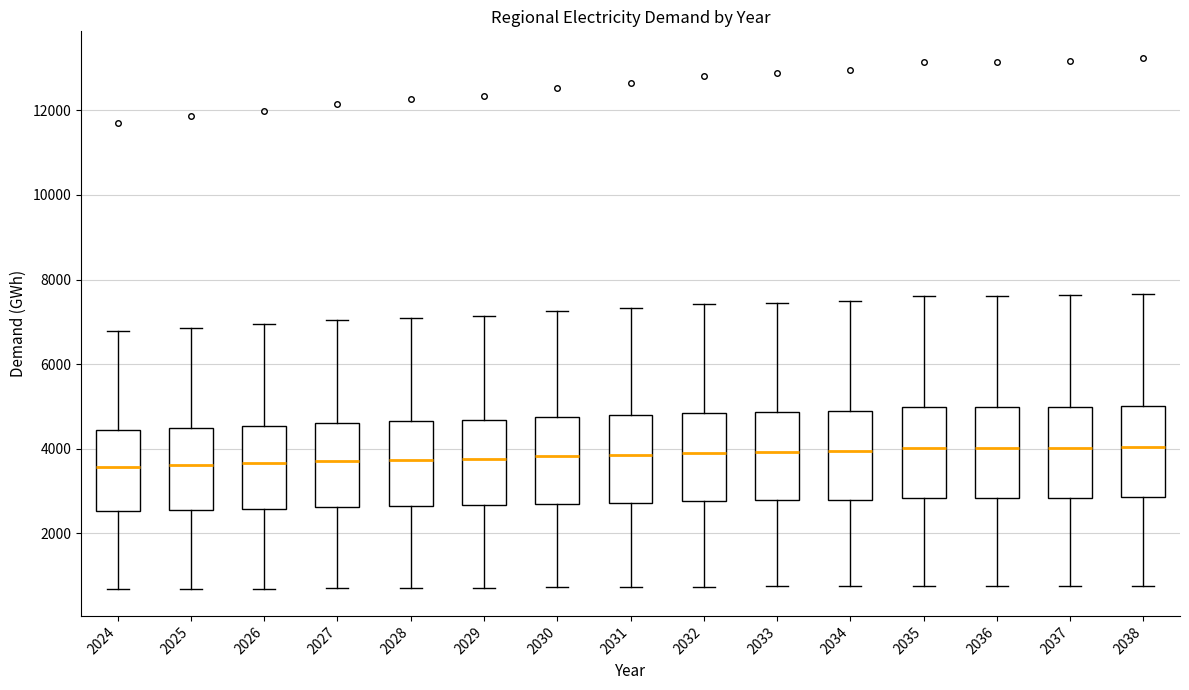

Reading left to right, transcribe this box plot: for each box, give where its median line is, the range the box spans, and where its two whiskers end, as read against the y-axis. The values are not printed on the chart, so give them approximately, as read against the axis.

2024: median 3600, box 2600 to 4400, whiskers 600 to 6800
2025: median 3600, box 2600 to 4400, whiskers 600 to 6800
2026: median 3600, box 2600 to 4600, whiskers 600 to 7000
2027: median 3800, box 2600 to 4600, whiskers 800 to 7000
2028: median 3800, box 2600 to 4600, whiskers 800 to 7200
2029: median 3800, box 2600 to 4600, whiskers 800 to 7200
2030: median 3800, box 2800 to 4800, whiskers 800 to 7200
2031: median 3800, box 2800 to 4800, whiskers 800 to 7400
2032: median 4000, box 2800 to 4800, whiskers 800 to 7400
2033: median 4000, box 2800 to 4800, whiskers 800 to 7400
2034: median 4000, box 2800 to 5000, whiskers 800 to 7400
2035: median 4000, box 2800 to 5000, whiskers 800 to 7600
2036: median 4000, box 2800 to 5000, whiskers 800 to 7600
2037: median 4000, box 2800 to 5000, whiskers 800 to 7600
2038: median 4000, box 2800 to 5000, whiskers 800 to 7600